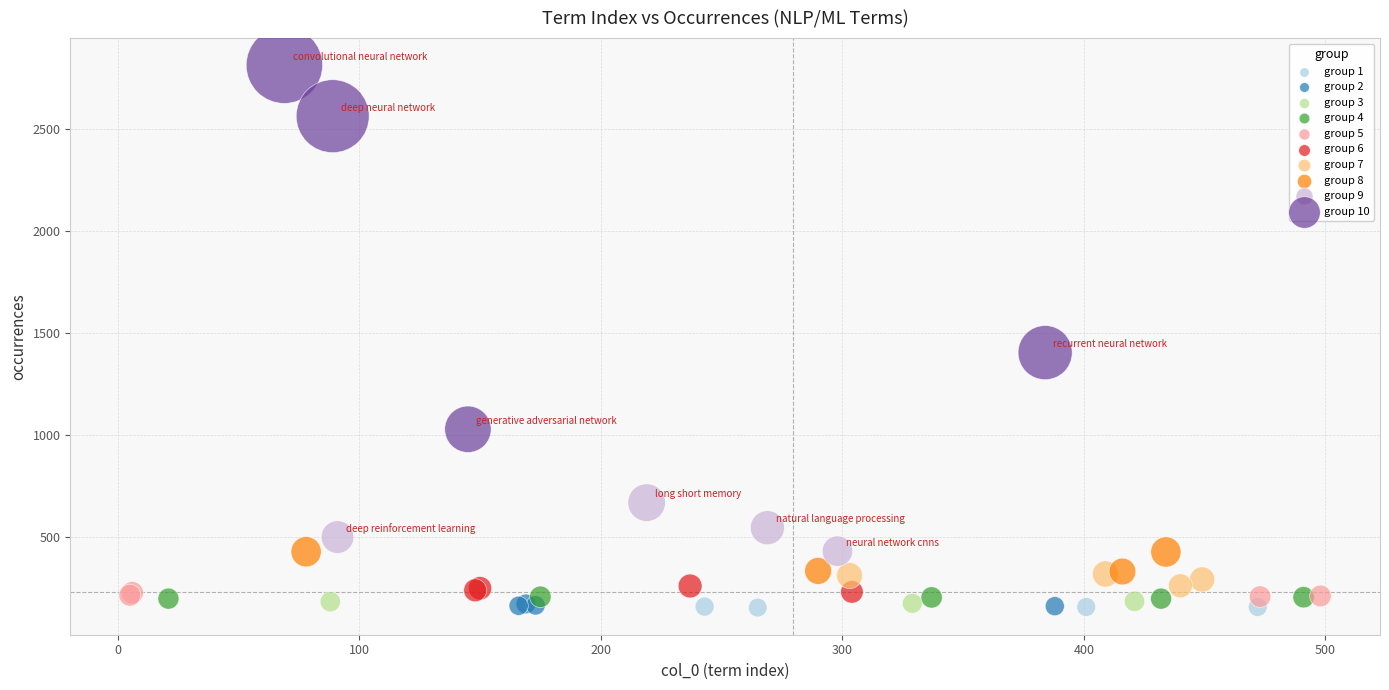

Which series has the largest Y range (max minus min)?

group 10